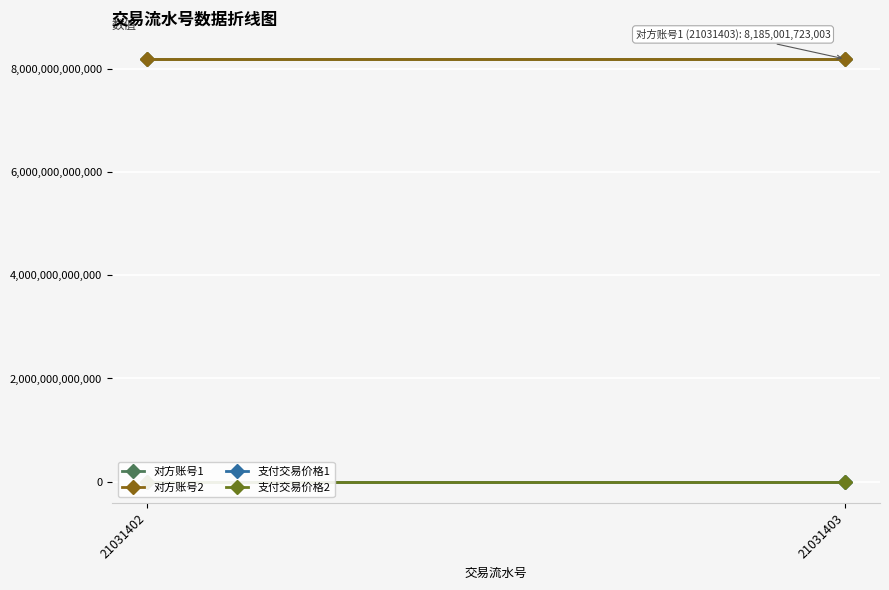

Which series has the widest spread of values?

对方账号1